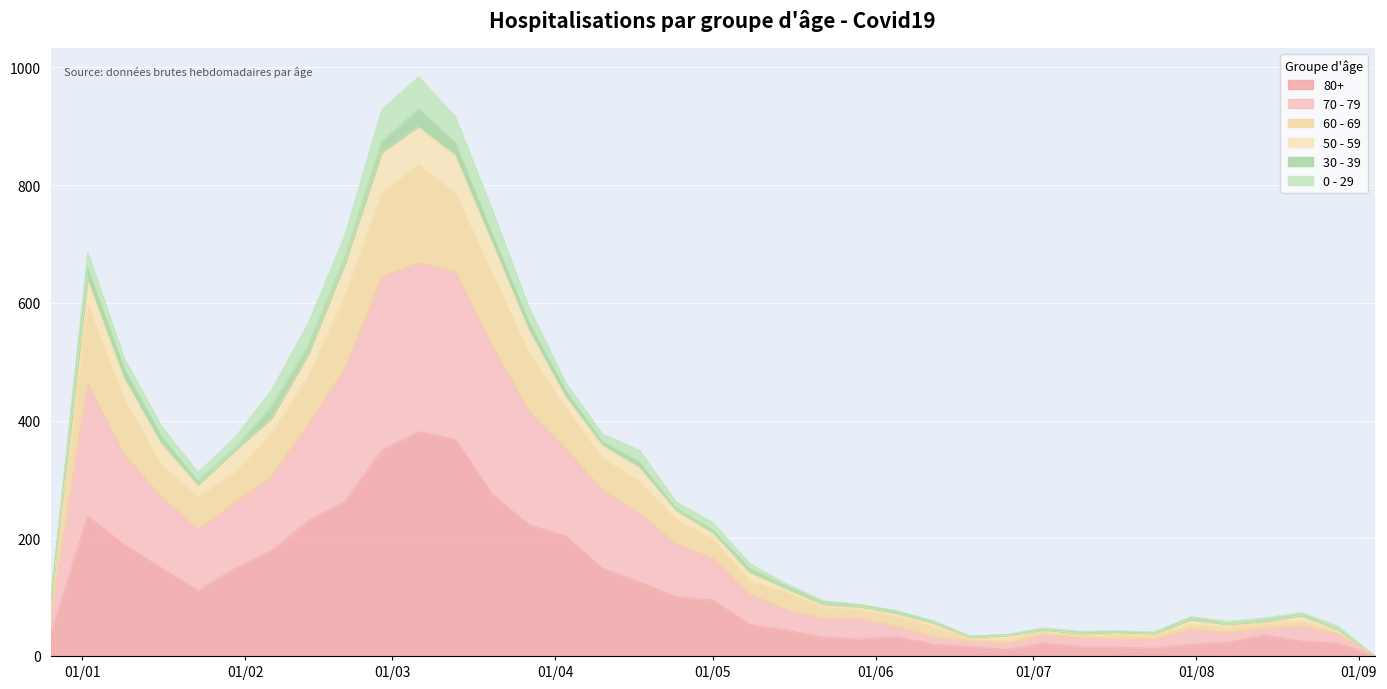

What is the label of the 28th point from the right?

2023-02-27